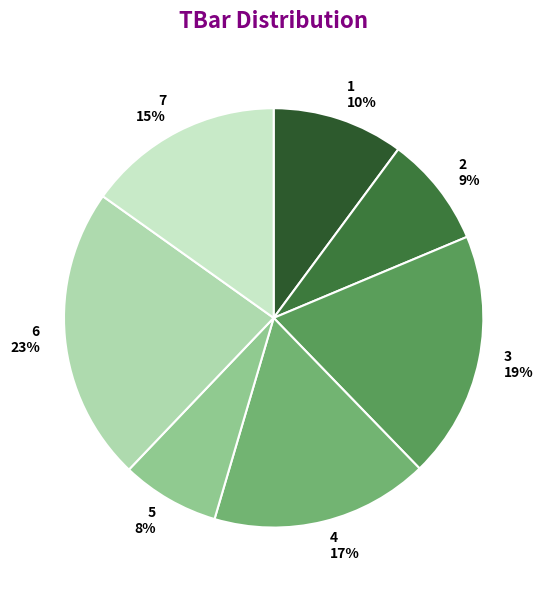

Is there any slice that represents more than half of the pie?

No